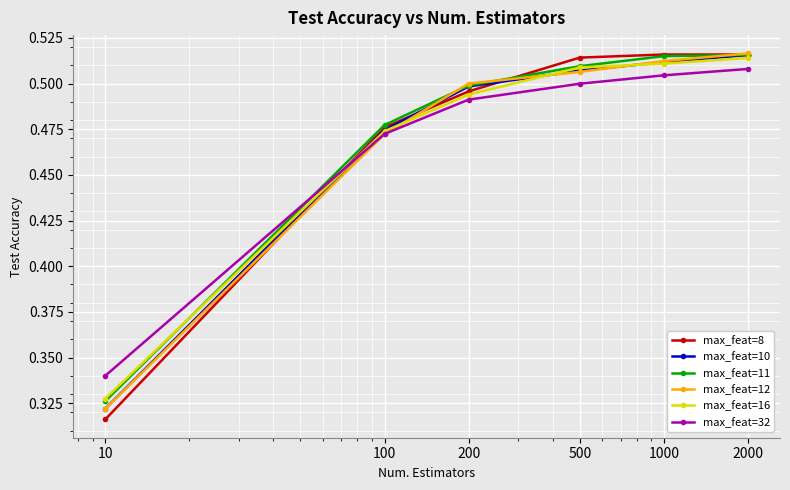

At how many categories does at least one series exceed 0?

6